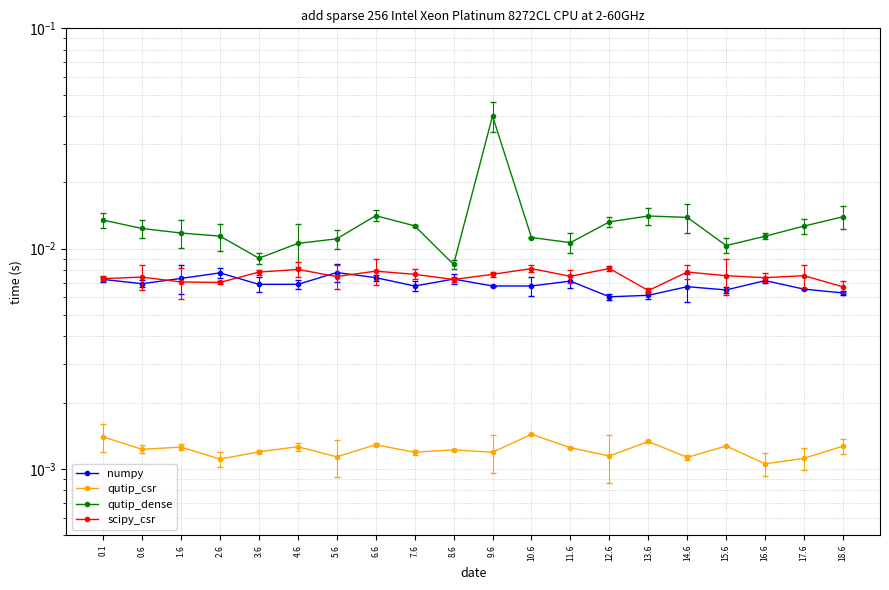

What is the label of the 1st point from the left?

0.1